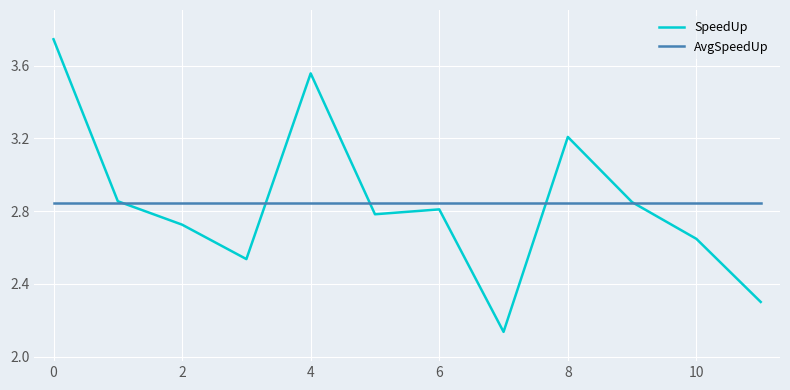

List the series in order of their peak value, lowest first.

AvgSpeedUp, SpeedUp